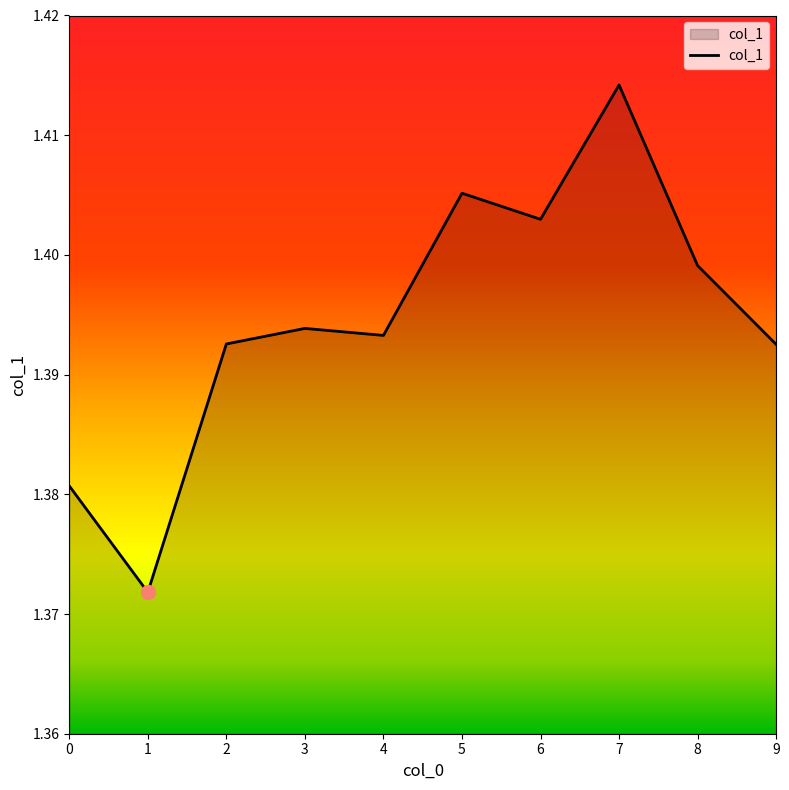

How many lines are shown in the chart?

1